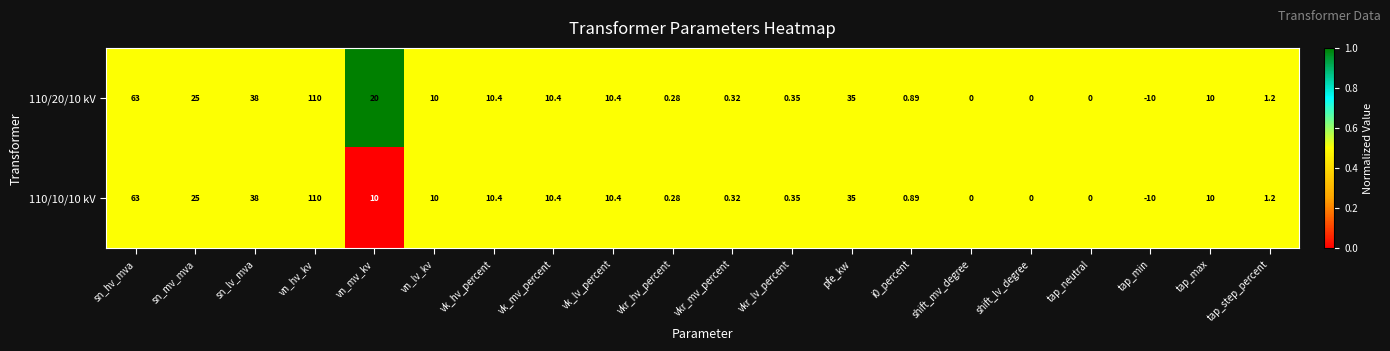

Between vn_mv_kv and vk_lv_percent, which series saw the biggest shift?

110/20/10 kV